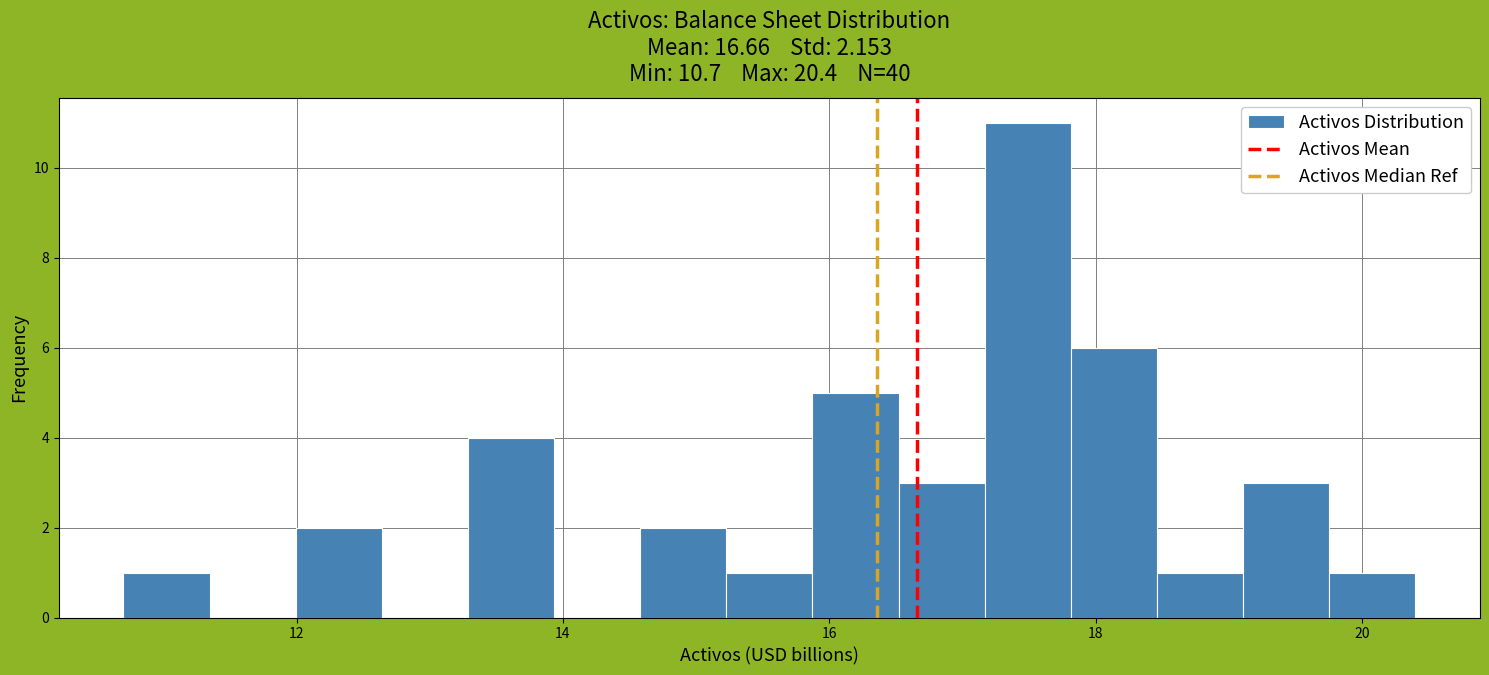

Read against the x-axis, roughly where is the centre of the tallest bar?

17.4